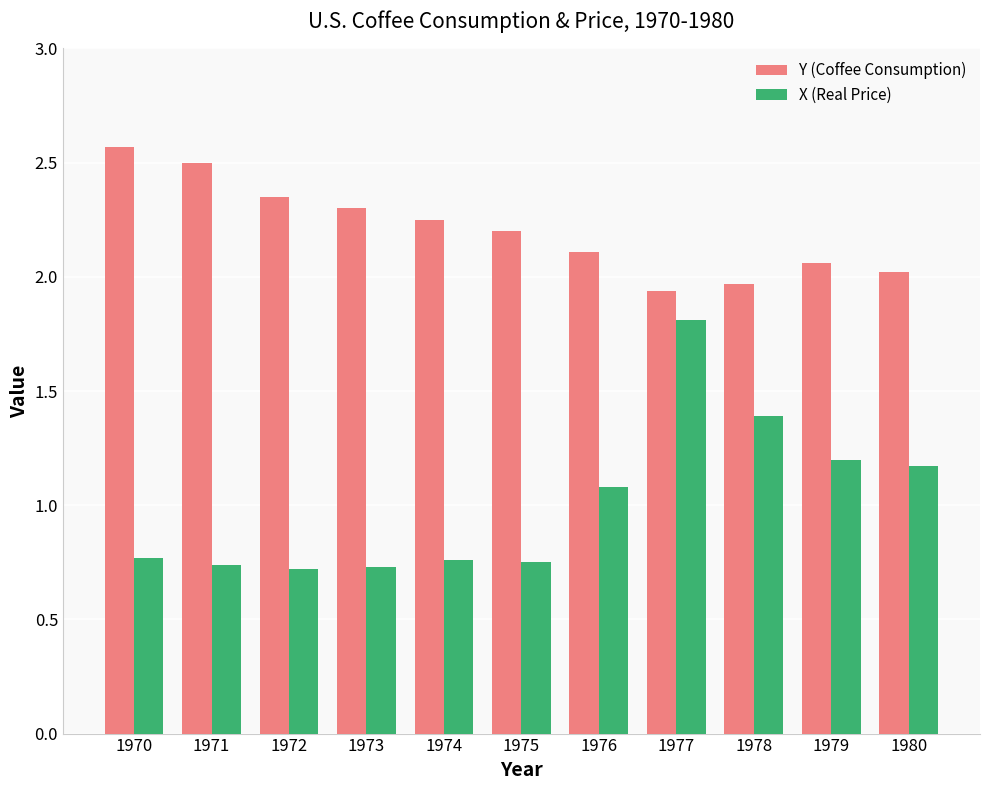

Which category has the highest value in the X (Real Price) series?

1977